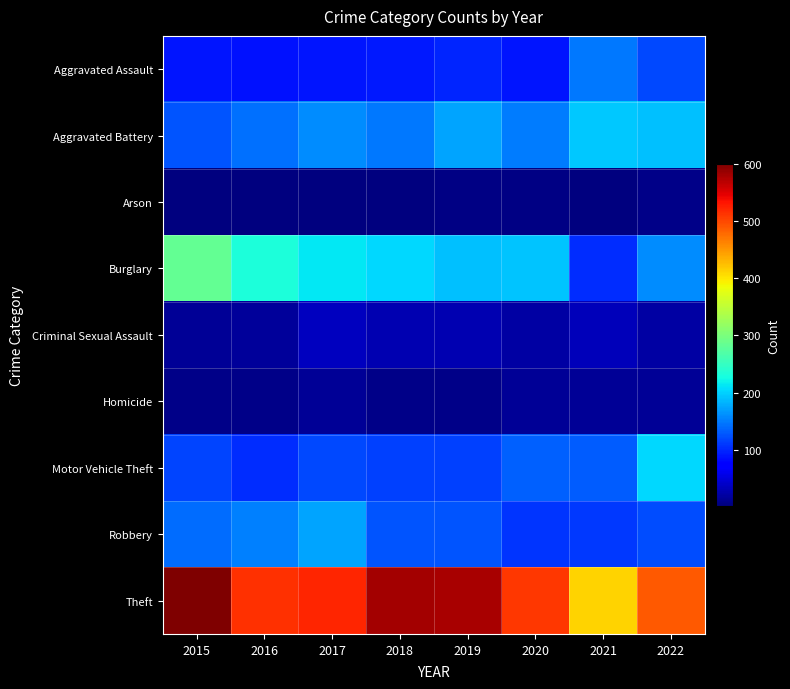

What is the minimum value shown in the chart?

2